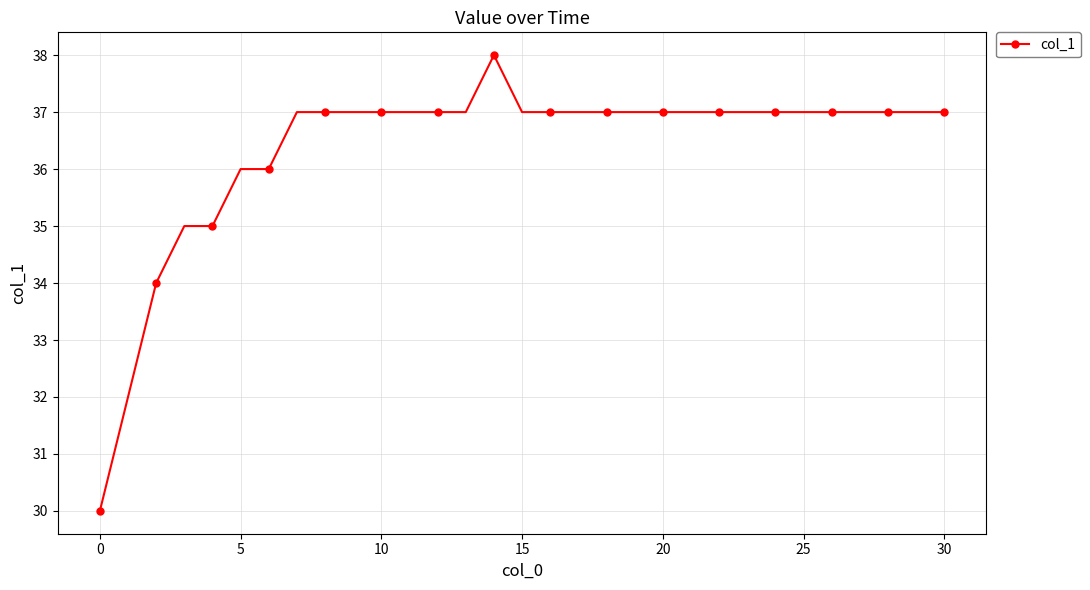

What is the sum of all values?

1127